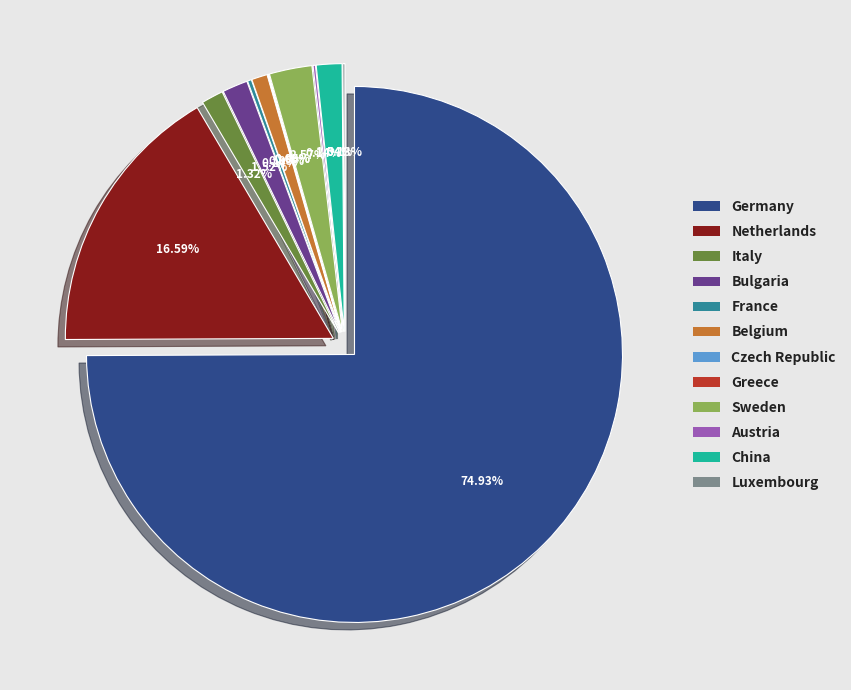

Which category has the biggest portion of the pie?

Germany